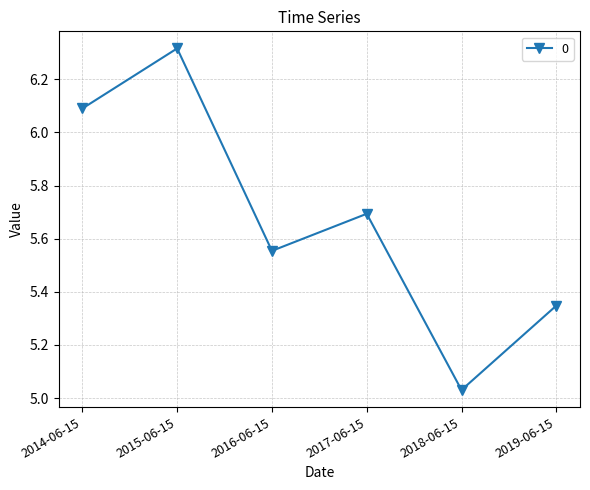

What is the sum of all values?

34.0